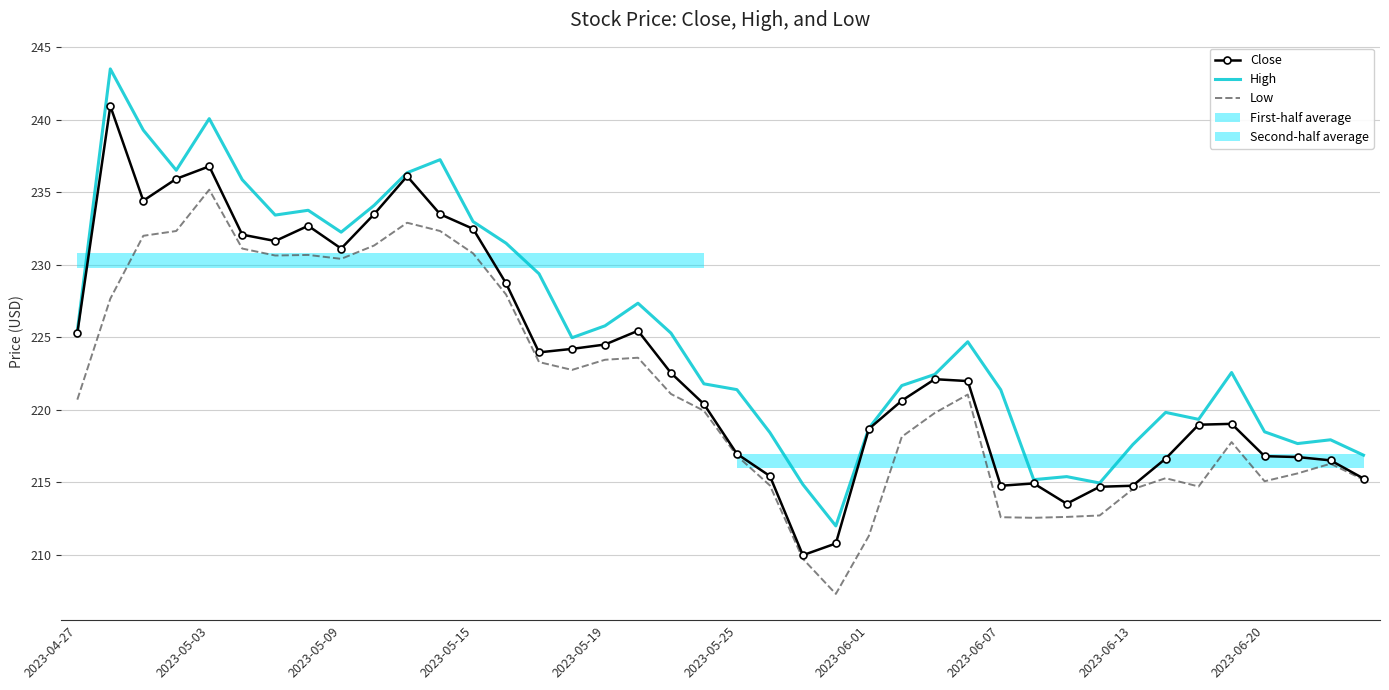

True or false: Low and High intersect in this chart.

False